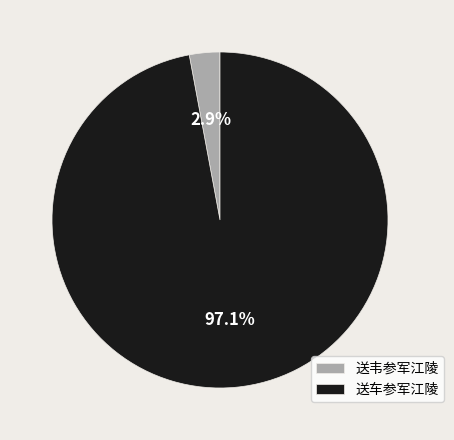

To the nearest percent, what percentage of the pie is 送车参军江陵?

97%